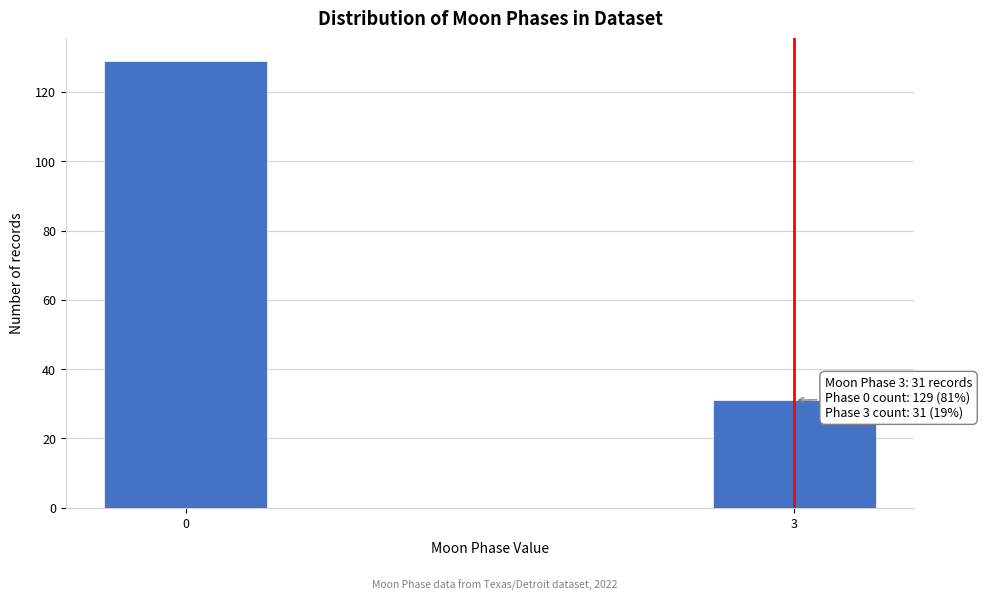

Reading left to right, what are all the values shown in this chart?

129	31